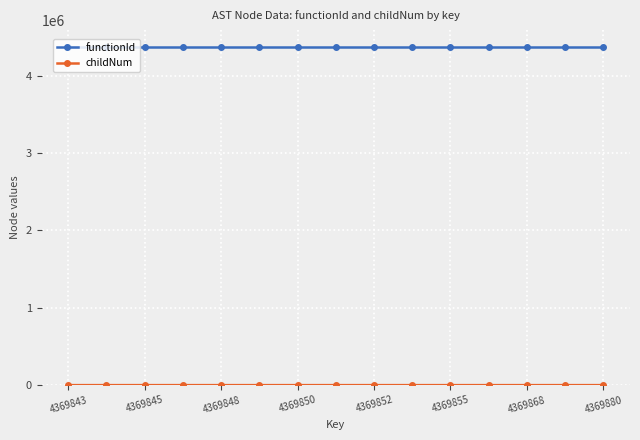

What is the average value of the functionId series?

4369842